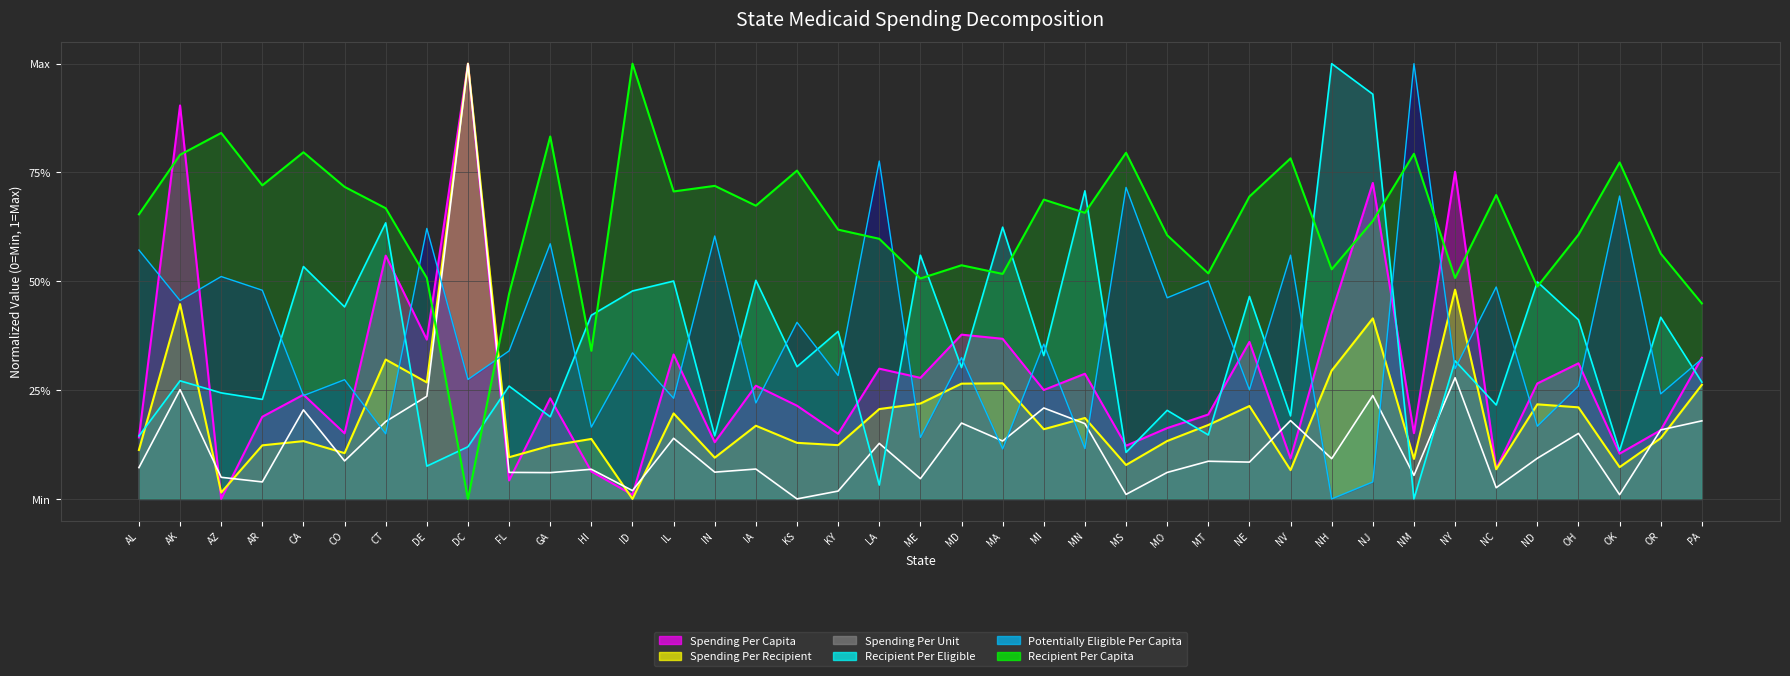

Reading right to left, extract all data points from this chart.

Spending Per Capita: 0.3	0.2	0.1	0.3	0.3	0.1	0.8	0.2	0.7	0.4	0.1	0.4	0.2	0.2	0.1	0.3	0.3	0.4	0.4	0.3	0.3	0.1	0.2	0.3	0.1	0.3	0.0	0.1	0.2	0.0	1.0	0.4	0.6	0.2	0.2	0.2	0.0	0.9	0.1
Recipient Per Capita: 0.4	0.6	0.8	0.6	0.5	0.7	0.5	0.8	0.6	0.5	0.8	0.7	0.5	0.6	0.8	0.7	0.7	0.5	0.5	0.5	0.6	0.6	0.8	0.7	0.7	0.7	1.0	0.3	0.8	0.5	0.0	0.5	0.7	0.7	0.8	0.7	0.8	0.8	0.7
Spending Per Recipient: 0.3	0.1	0.1	0.2	0.2	0.1	0.5	0.1	0.4	0.3	0.1	0.2	0.2	0.1	0.1	0.2	0.2	0.3	0.3	0.2	0.2	0.1	0.1	0.2	0.1	0.2	0.0	0.1	0.1	0.1	1.0	0.3	0.3	0.1	0.1	0.1	0.0	0.4	0.1
Potentially Eligible Per Capita: 0.3	0.2	0.7	0.3	0.2	0.5	0.3	1.0	0.0	0.0	0.6	0.3	0.5	0.5	0.7	0.1	0.4	0.1	0.3	0.1	0.8	0.3	0.4	0.2	0.6	0.2	0.3	0.2	0.6	0.3	0.3	0.6	0.1	0.3	0.2	0.5	0.5	0.5	0.6
Recipient Per Eligible: 0.3	0.4	0.1	0.4	0.5	0.2	0.3	0.0	0.9	1.0	0.2	0.5	0.1	0.2	0.1	0.7	0.3	0.6	0.3	0.6	0.0	0.4	0.3	0.5	0.1	0.5	0.5	0.4	0.2	0.3	0.1	0.1	0.6	0.4	0.5	0.2	0.2	0.3	0.1
Spending Per Unit: 0.2	0.2	0.0	0.2	0.1	0.0	0.3	0.1	0.2	0.1	0.2	0.1	0.1	0.1	0.0	0.2	0.2	0.1	0.2	0.0	0.1	0.0	0.0	0.1	0.1	0.1	0.0	0.1	0.1	0.1	1.0	0.2	0.2	0.1	0.2	0.0	0.0	0.3	0.1